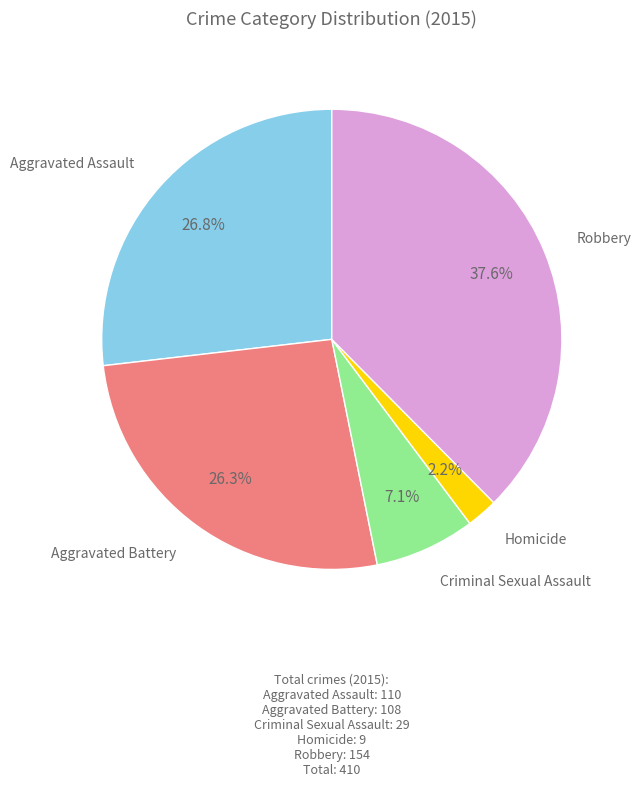

To the nearest percent, what is the average slice percentage?

20%